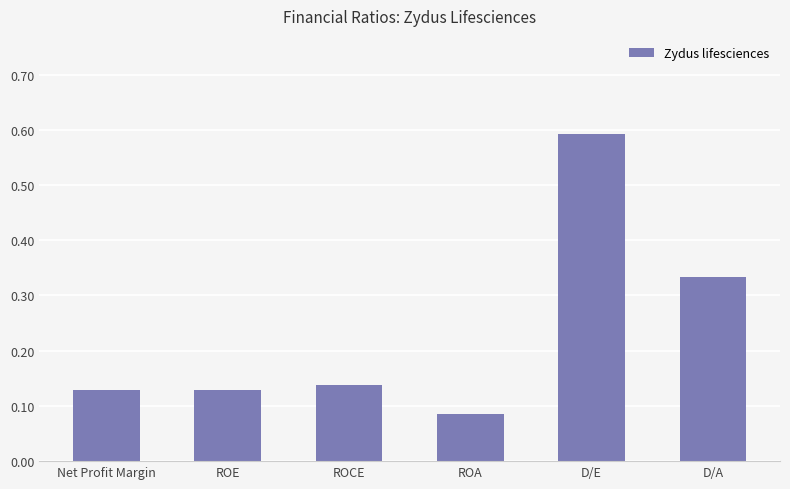

Count the values in the range 0 to 1.

6